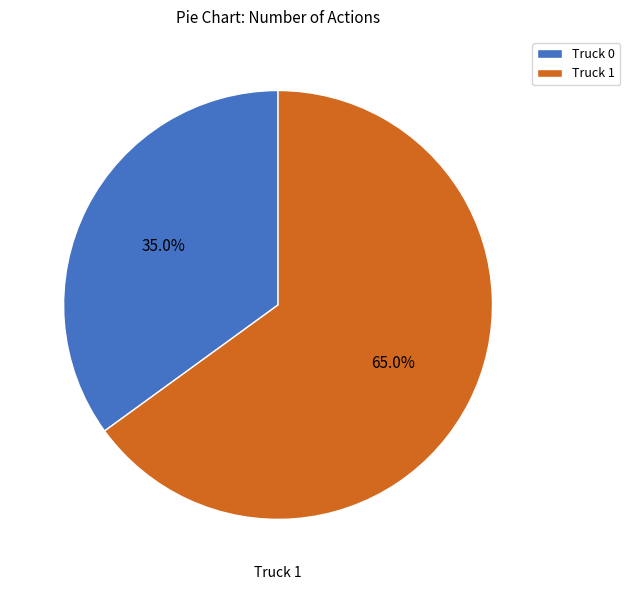

What is the largest slice in the pie chart?

Truck 1